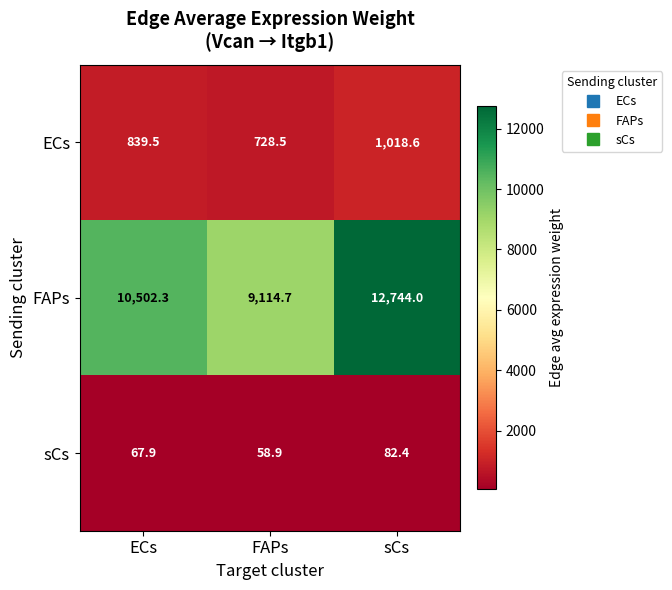

Reading left to right, list all the values displayed in this chart.

ECs: ECs=839.5	FAPs=728.5	sCs=1018.6
FAPs: ECs=10502.3	FAPs=9114.7	sCs=12744.0
sCs: ECs=67.9	FAPs=58.9	sCs=82.4